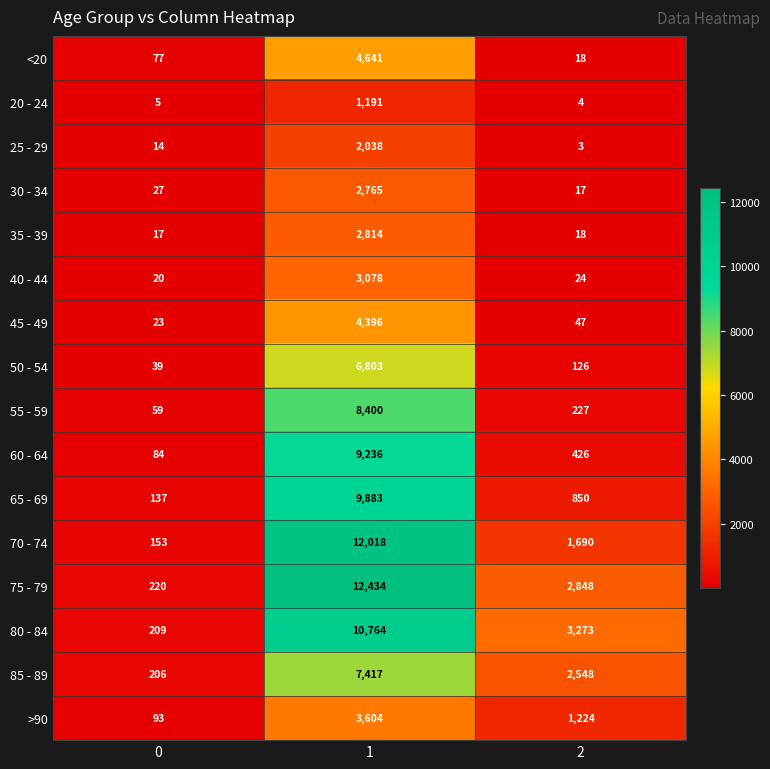

List the series in order of their peak value, highest first.

75 - 79, 70 - 74, 80 - 84, 65 - 69, 60 - 64, 55 - 59, 85 - 89, 50 - 54, <20, 45 - 49, >90, 40 - 44, 35 - 39, 30 - 34, 25 - 29, 20 - 24